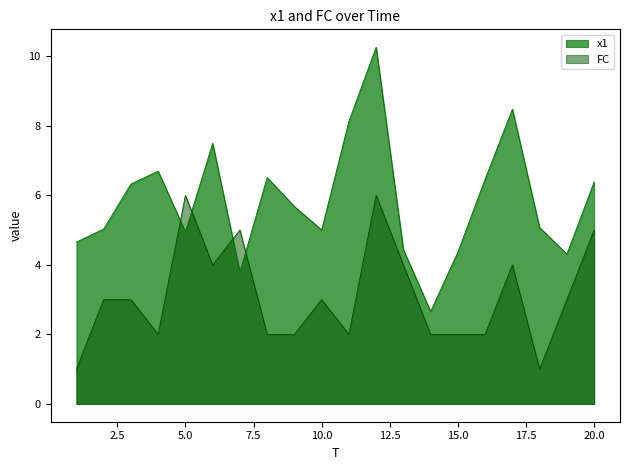

Which label corresponds to the largest value in the chart?

12